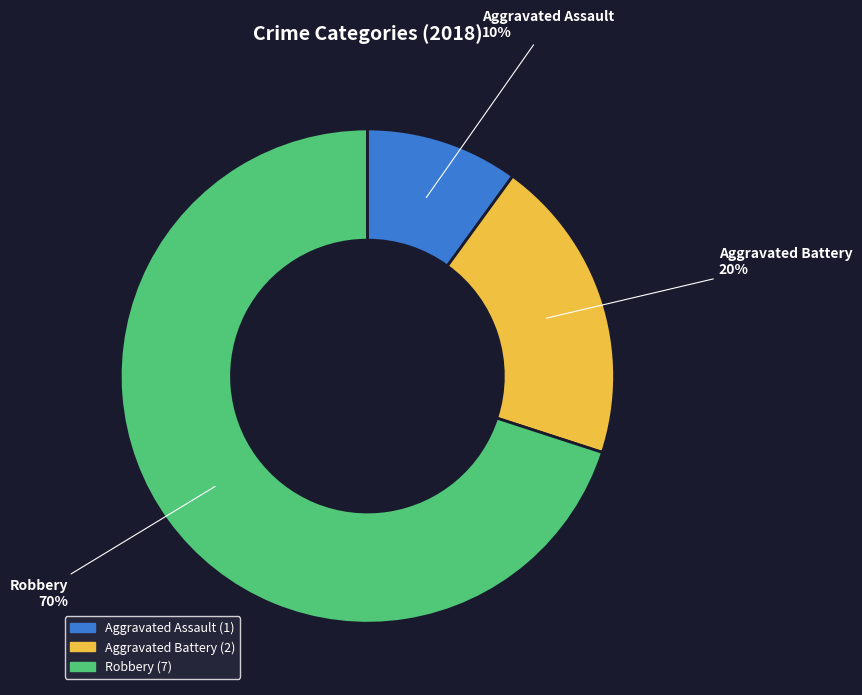

Which has a higher value, Robbery or Aggravated Assault?

Robbery